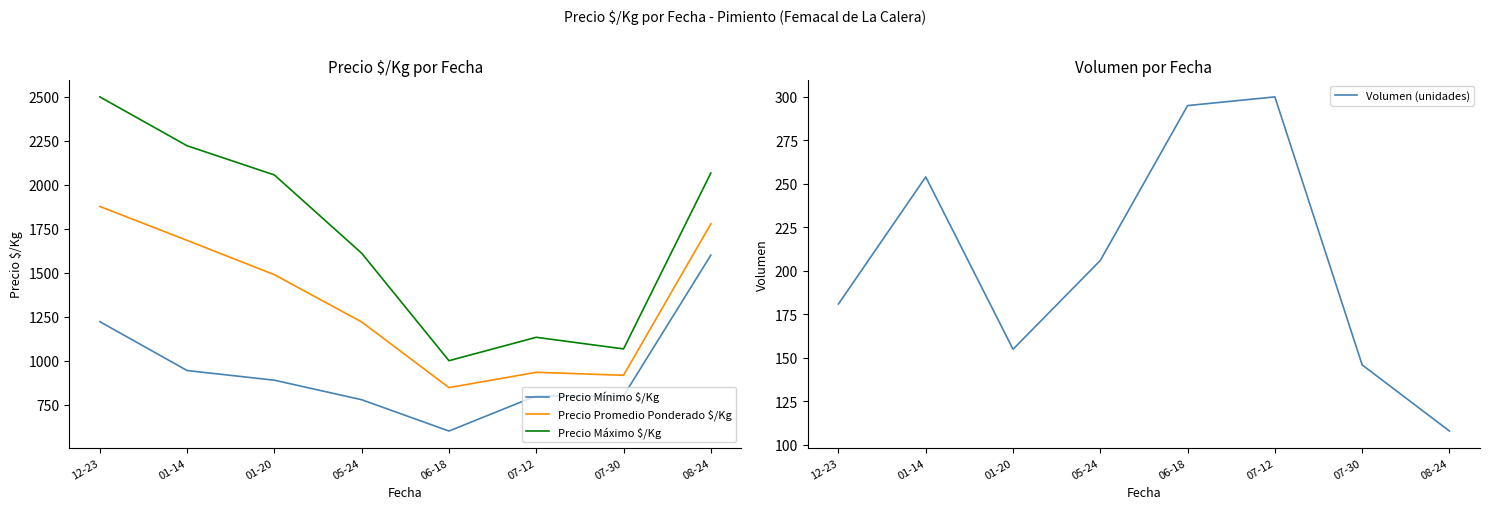

What is the smallest value displayed?

108